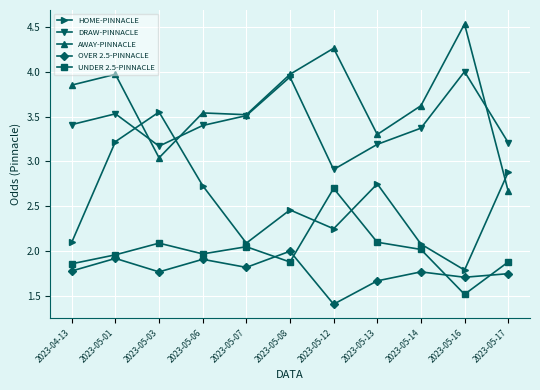

True or false: OVER 2.5-PINNACLE and DRAW-PINNACLE cross at least once.

False